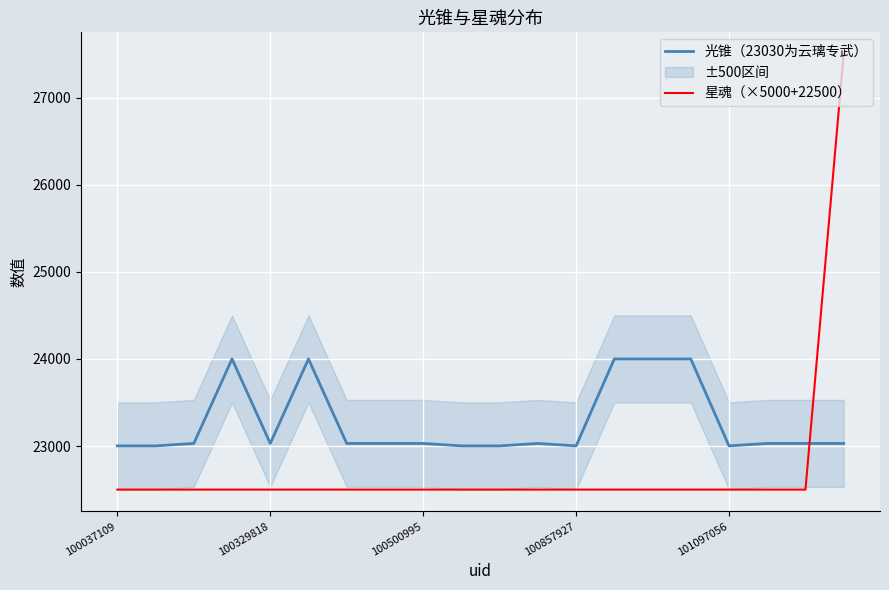

How many lines are shown in the chart?

2